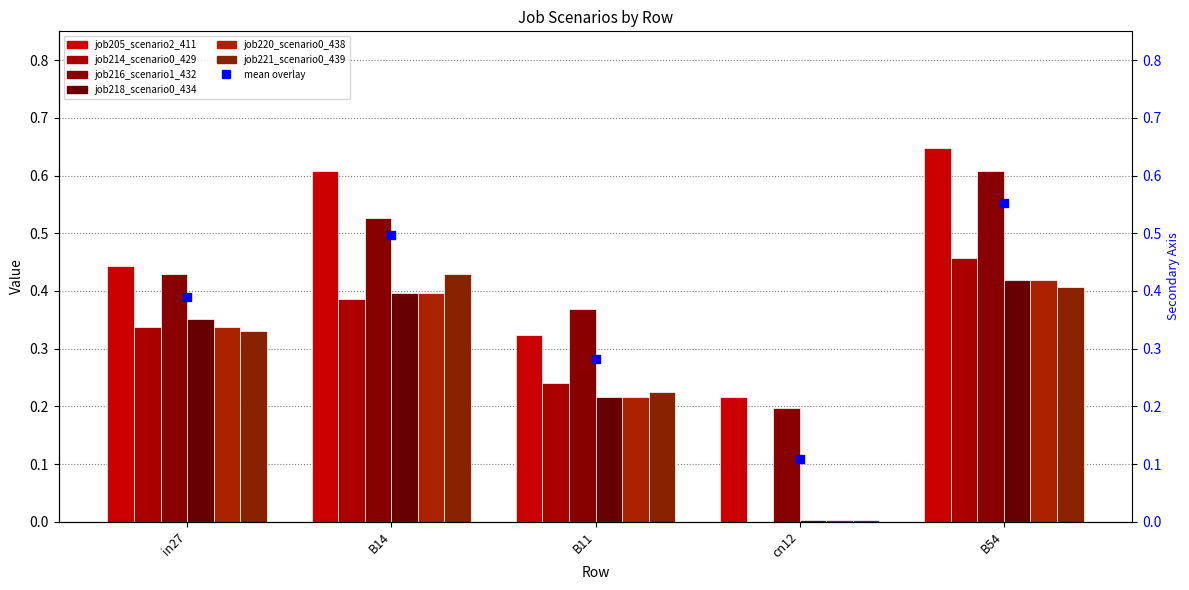

What are all the series names shown in the legend?

job205_scenario2_411, job214_scenario0_429, job216_scenario1_432, job218_scenario0_434, job220_scenario0_438, job221_scenario0_439